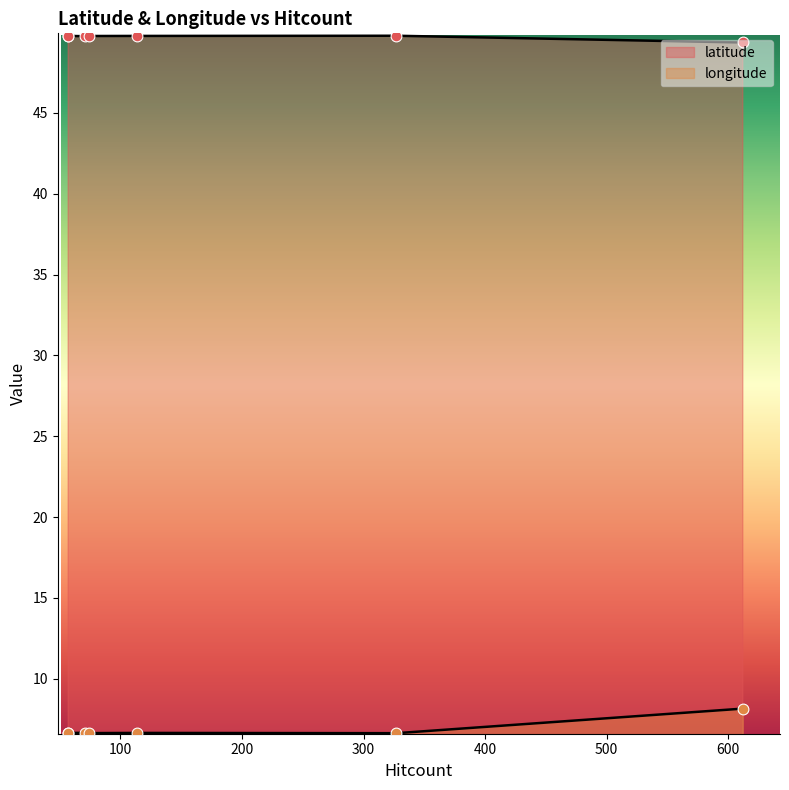

At how many categories does at least one series exceed 12?

7